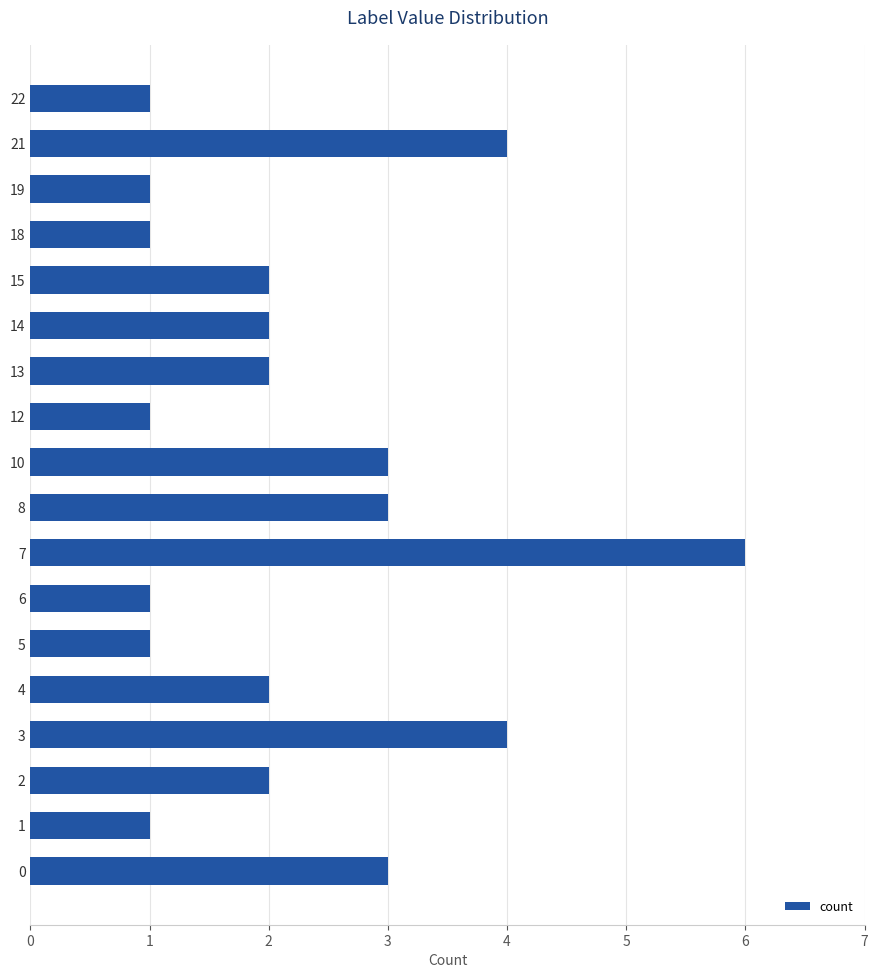

How many series are shown in this chart?

1